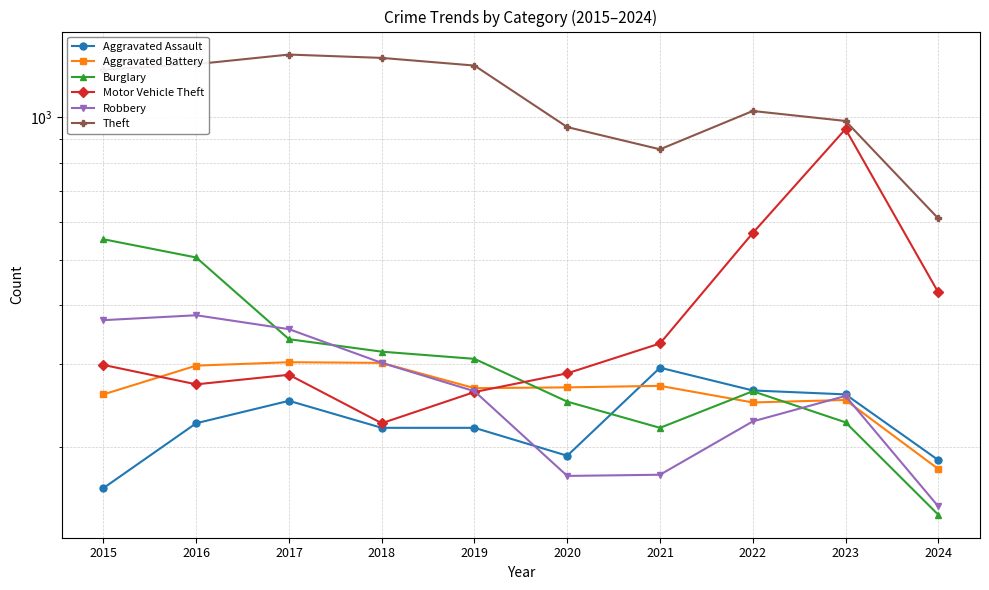

Which category has the lowest value across all series?

2024